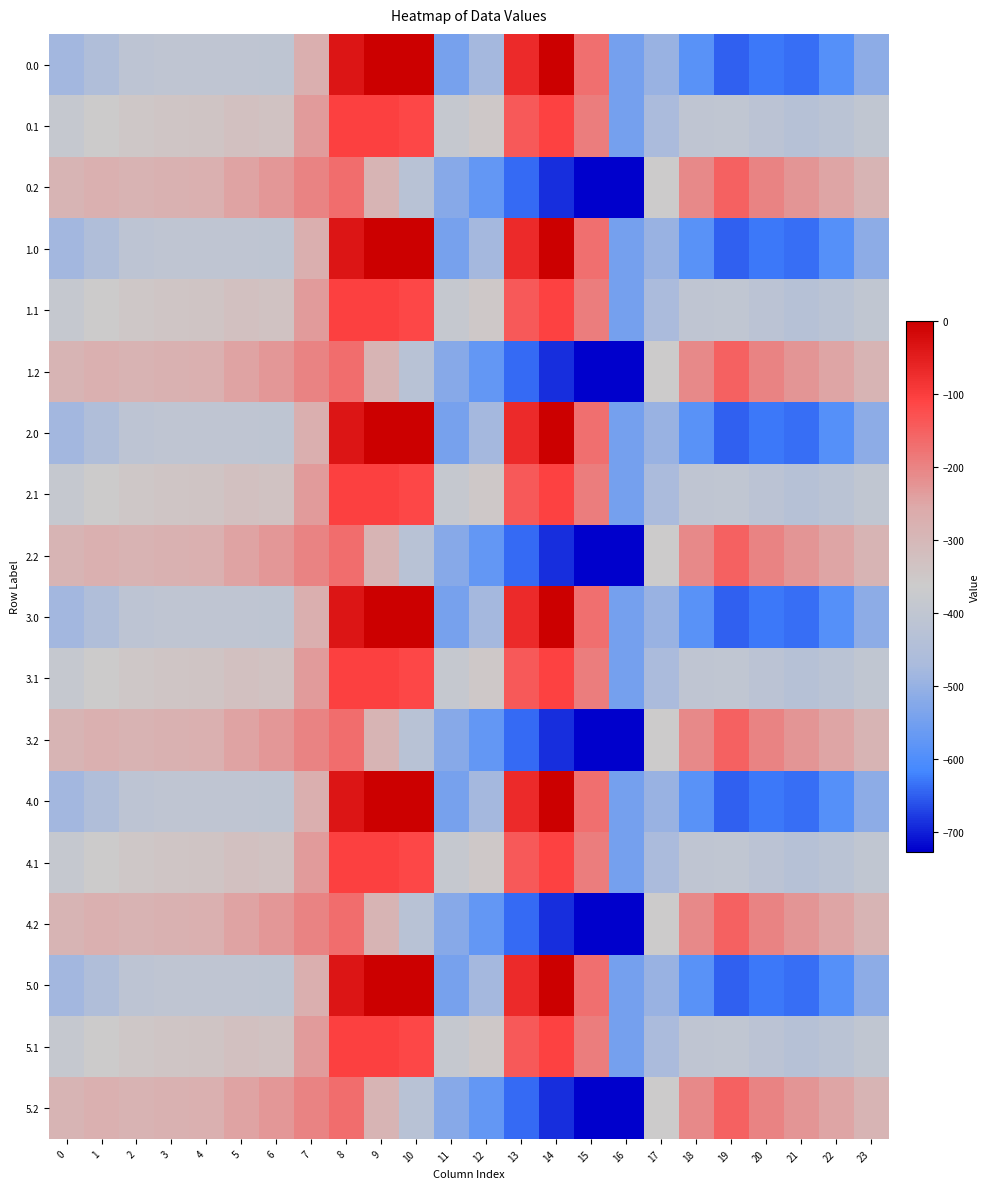

What is the total value across all series at 12?

-8395.3